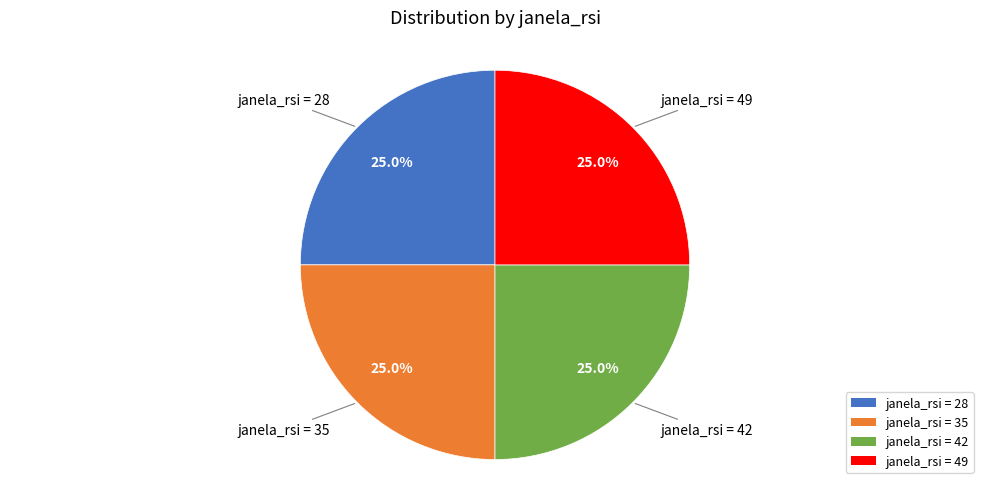

Does janela_rsi = 49 represent more than half of the total?

No